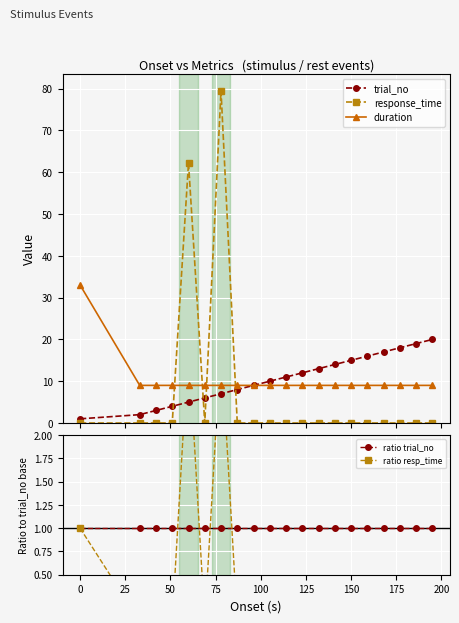

What is the value of the trial_no point at the 19th from the left?

19.0